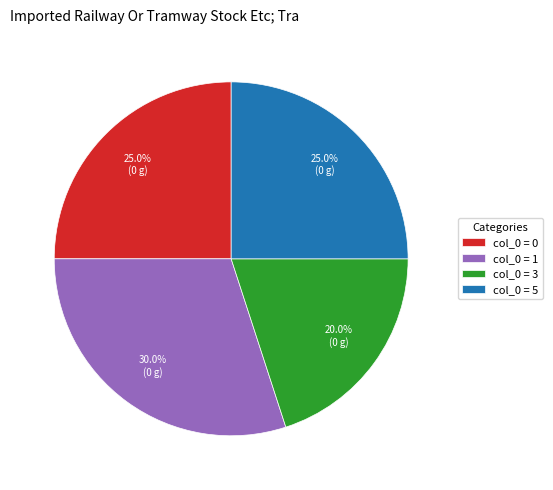

How many slices are in this pie chart?

4